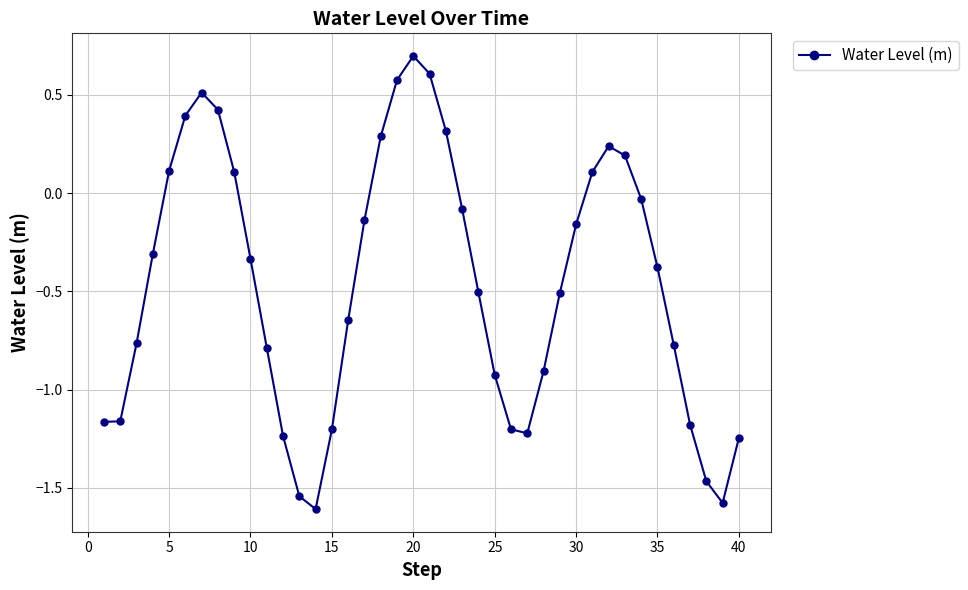

What is the value of the 20th point from the left?

0.7